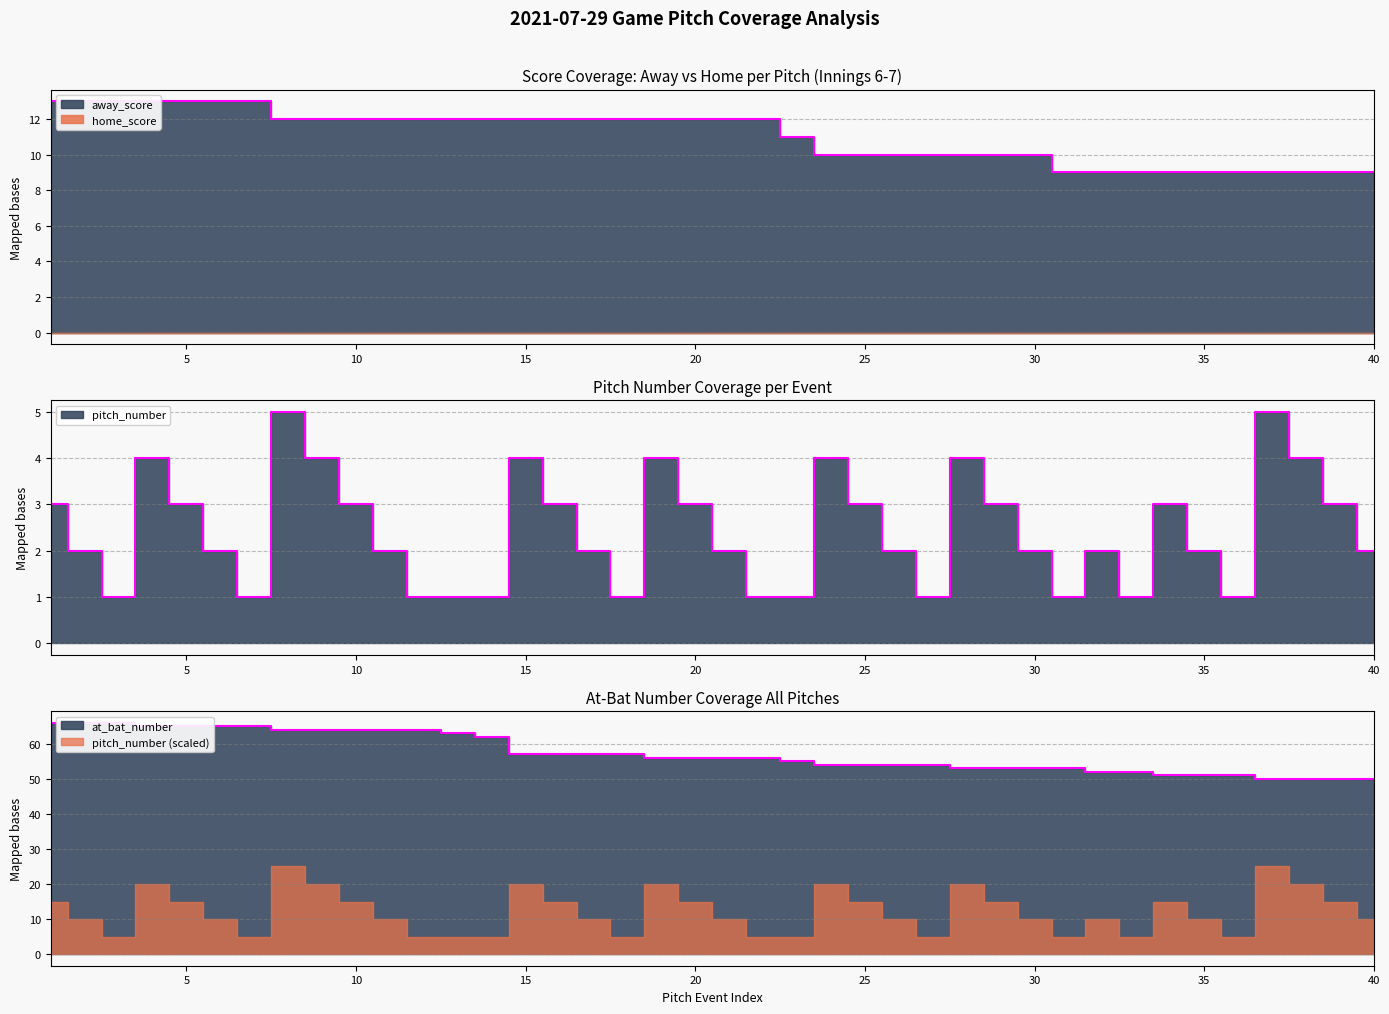

True or false: pitch_number and home_score cross at least once.

False